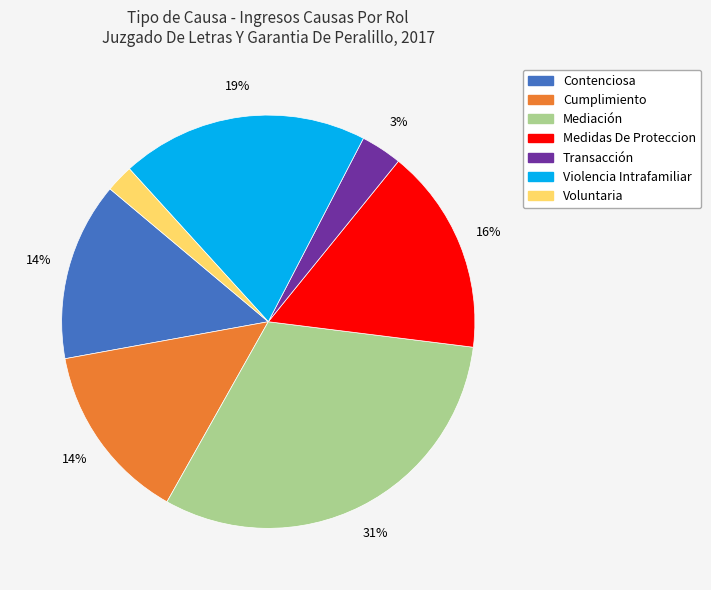

Is it true that Medidas De Proteccion is 9% of the pie?

False